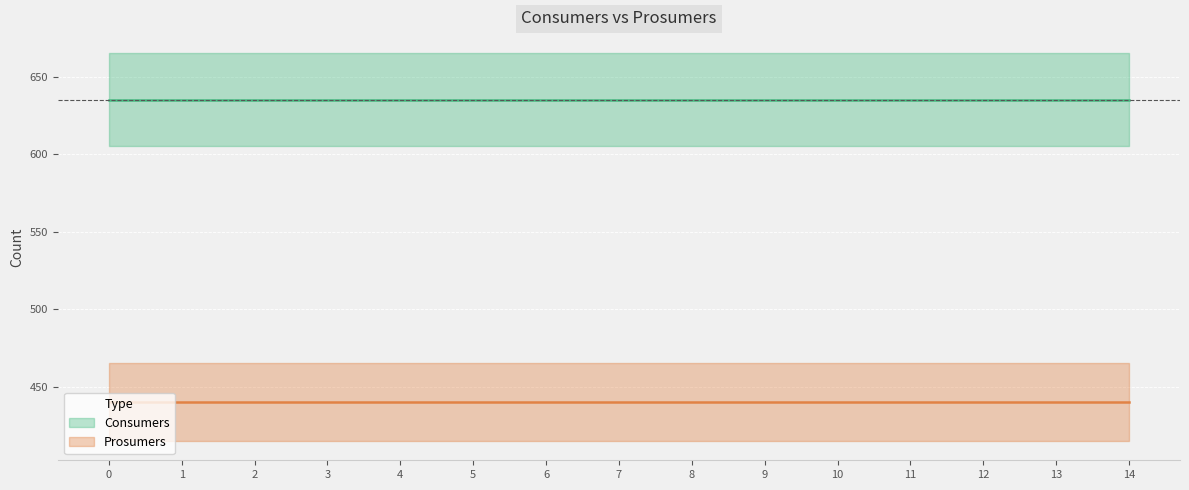

True or false: Prosumers has more than 2 interior local peaks.

False